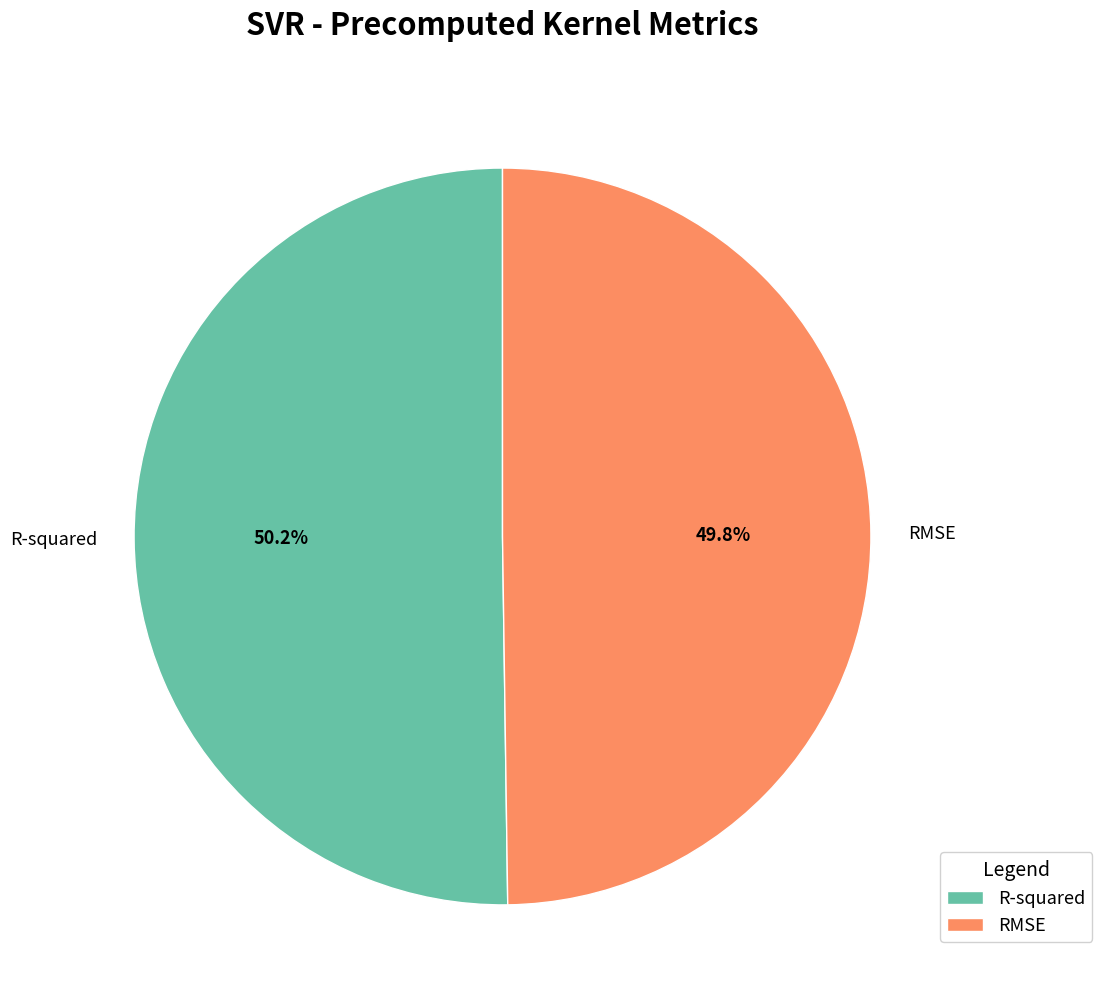

Is there any slice that represents more than half of the pie?

Yes